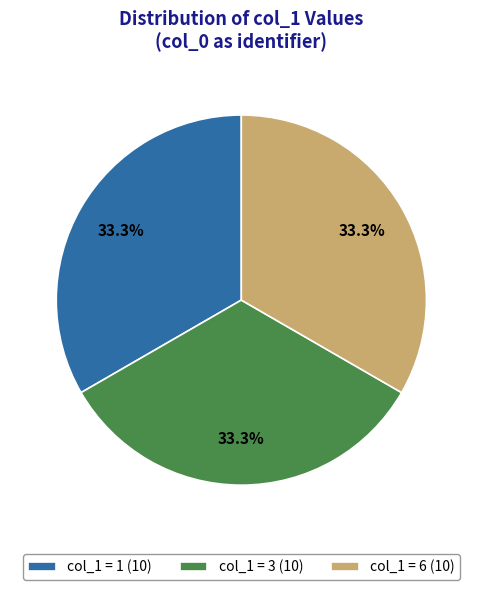

How many slices are in this pie chart?

3